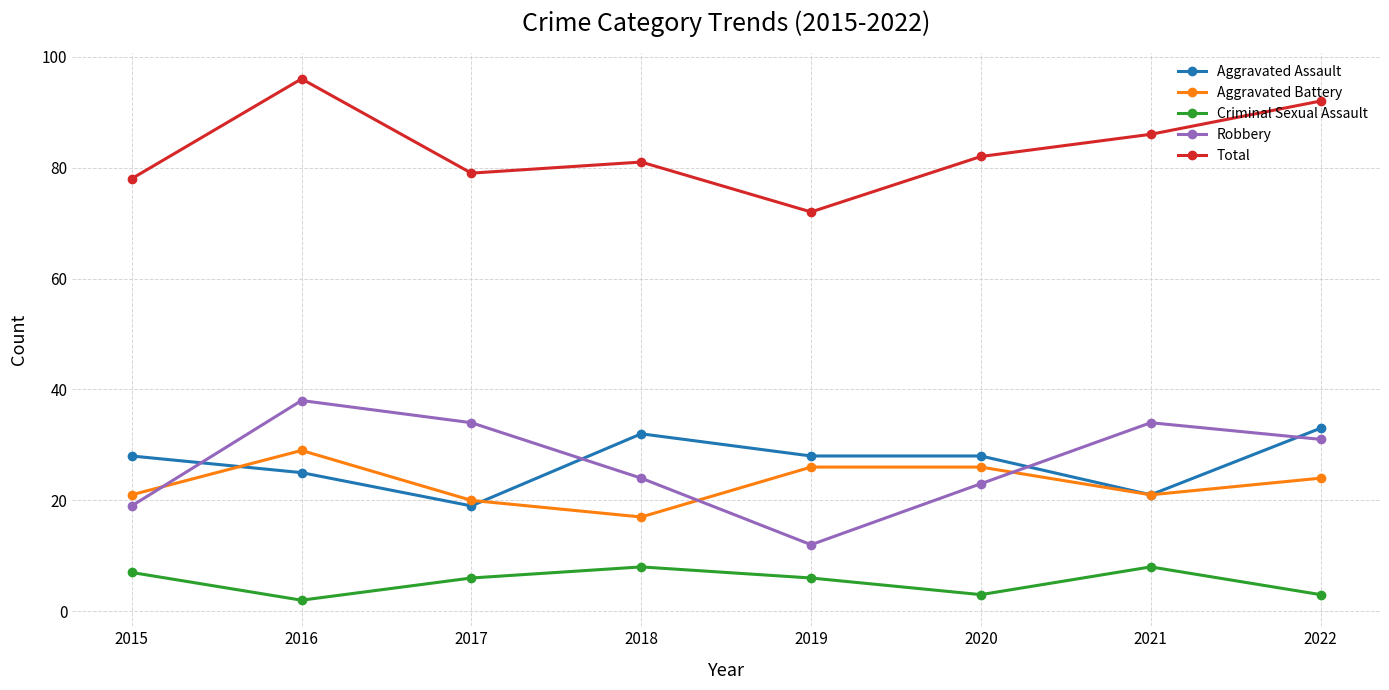

What is the total value across all series at 2016?

190